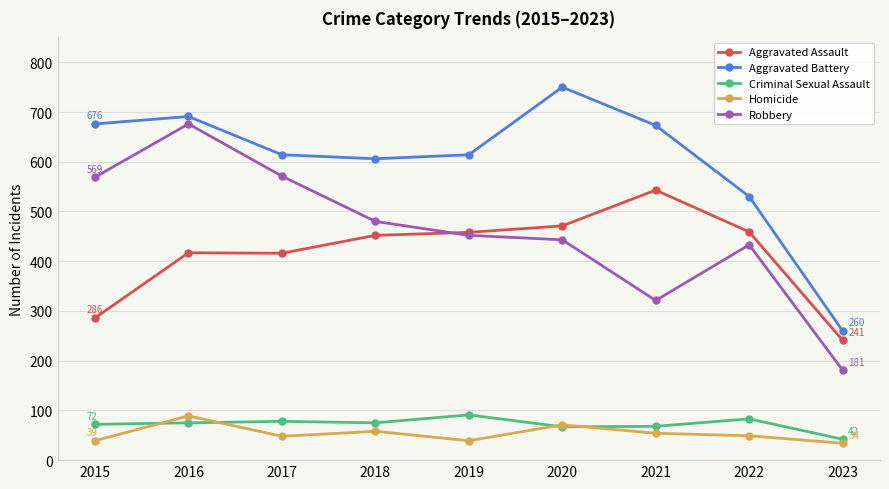

The Aggravated Assault series shows 286 at 2015. True or false?

True